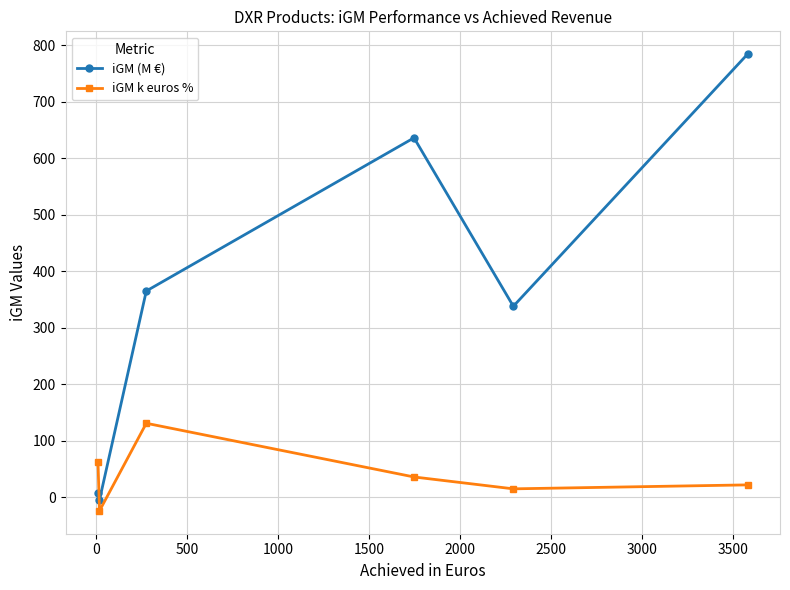

In iGM (M €), how many points are higher than both neighbors (excluding endpoints)?

1